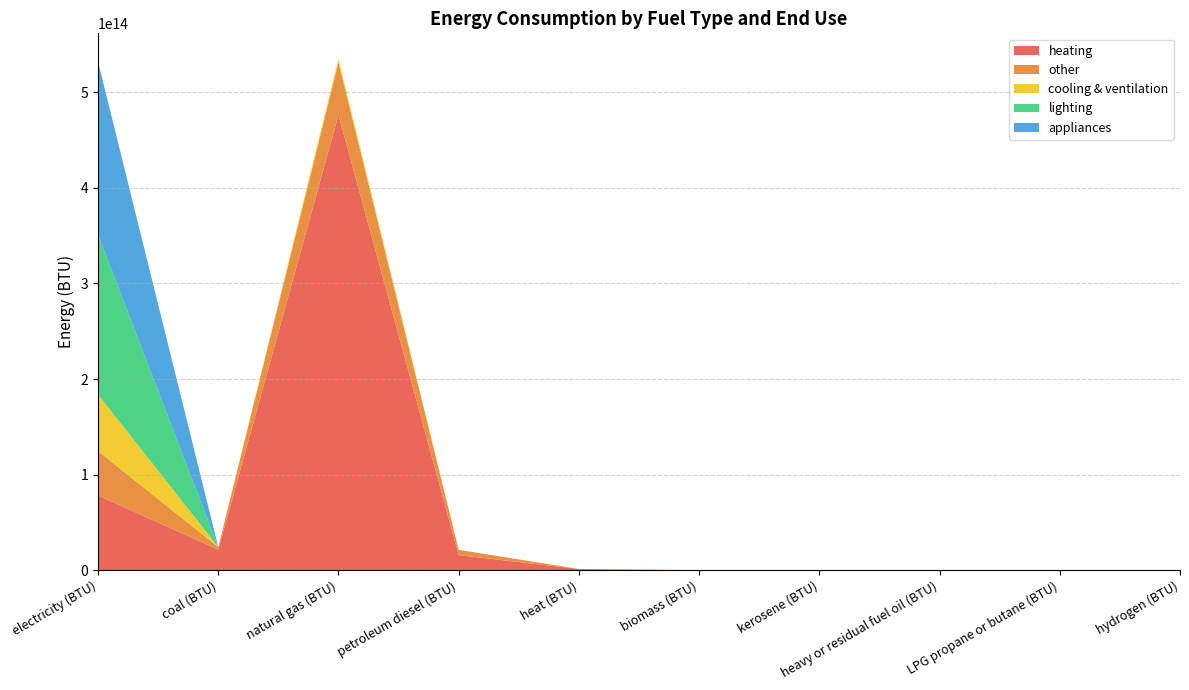

Reading left to right, transcribe all the data shown in this chart.

heating: 78201202844384.7	21508099324069.4	476257867755541.3	15711853554610.0	1235953524480.0	0.0	0.0	0.0	0.0	0.0
other: 46415248329442.5	2688528029314.7	54953878583321.1	5564863025033.1	0.0	0.0	0.0	0.0	0.0	0.0
cooling & ventilation: 59176414290601.1	0.0	3815370436811.7	0.0	0.0	0.0	0.0	0.0	0.0	0.0
lighting: 167416951268269.9	0.0	0.0	0.0	0.0	0.0	0.0	0.0	0.0	0.0
appliances: 180776915588801.8	0.0	0.0	0.0	0.0	0.0	0.0	0.0	0.0	0.0